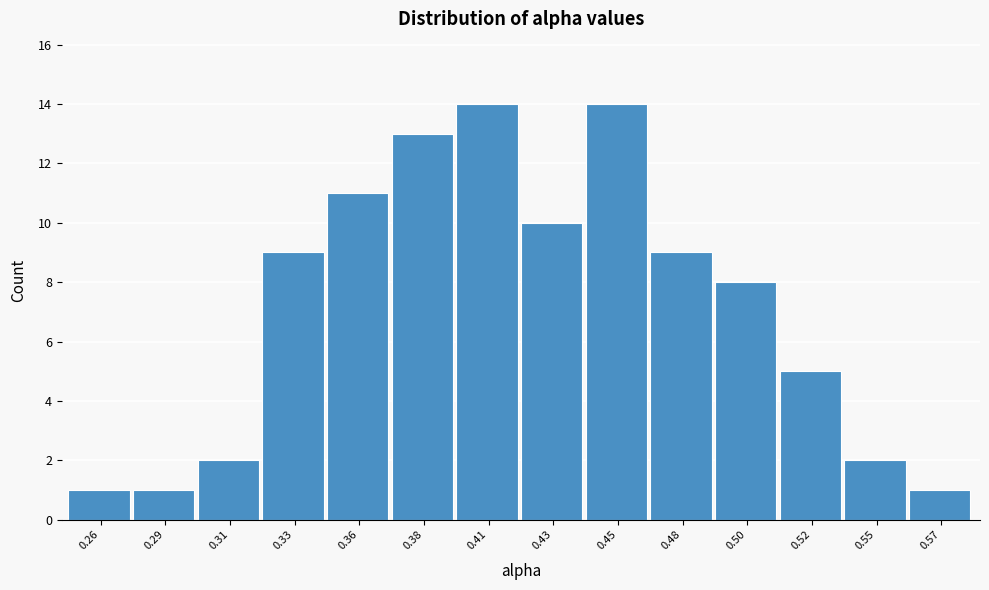

Reading right to left, transcribe all the data shown in this chart.

0.57=1	0.55=2	0.52=5	0.50=8	0.48=9	0.45=14	0.43=10	0.41=14	0.38=13	0.36=11	0.33=9	0.31=2	0.29=1	0.26=1